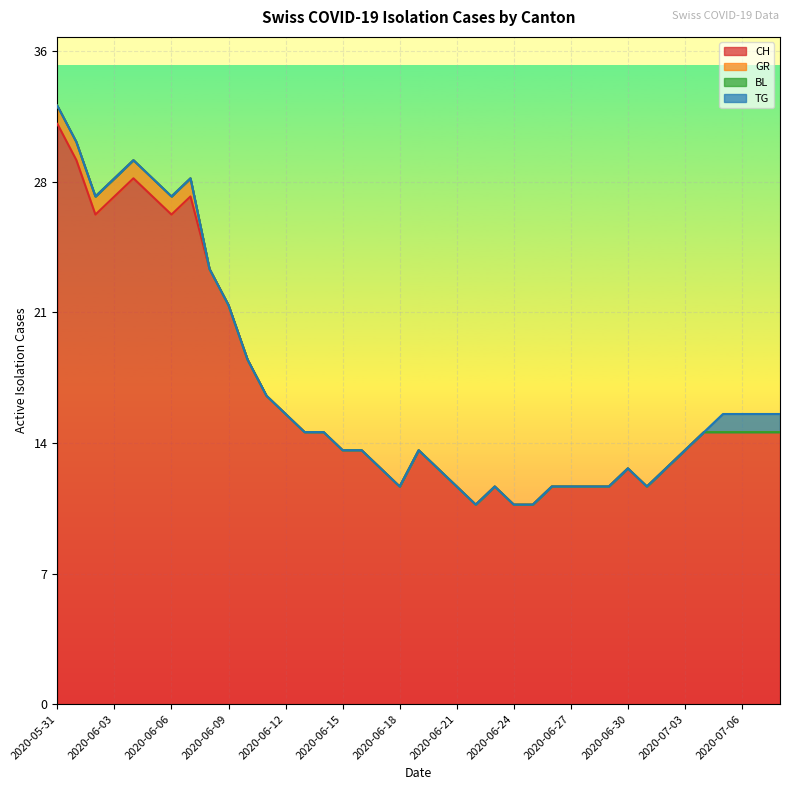

Reading right to left, list all the values displayed in this chart.

CH: 15	15	15	15	15	14	13	12	13	12	12	12	12	11	11	12	11	12	13	14	12	13	14	14	15	15	16	17	19	22	24	28	27	28	29	28	27	30	32
GR: 0	0	0	0	0	0	0	0	0	0	0	0	0	0	0	0	0	0	0	0	0	0	0	0	0	0	0	0	0	0	0	1	1	1	1	1	1	1	1
BL: 0	0	0	0	0	0	0	0	0	0	0	0	0	0	0	0	0	0	0	0	0	0	0	0	0	0	0	0	0	0	0	0	0	0	0	0	0	0	0
TG: 1	1	1	1	0	0	0	0	0	0	0	0	0	0	0	0	0	0	0	0	0	0	0	0	0	0	0	0	0	0	0	0	0	0	0	0	0	0	0